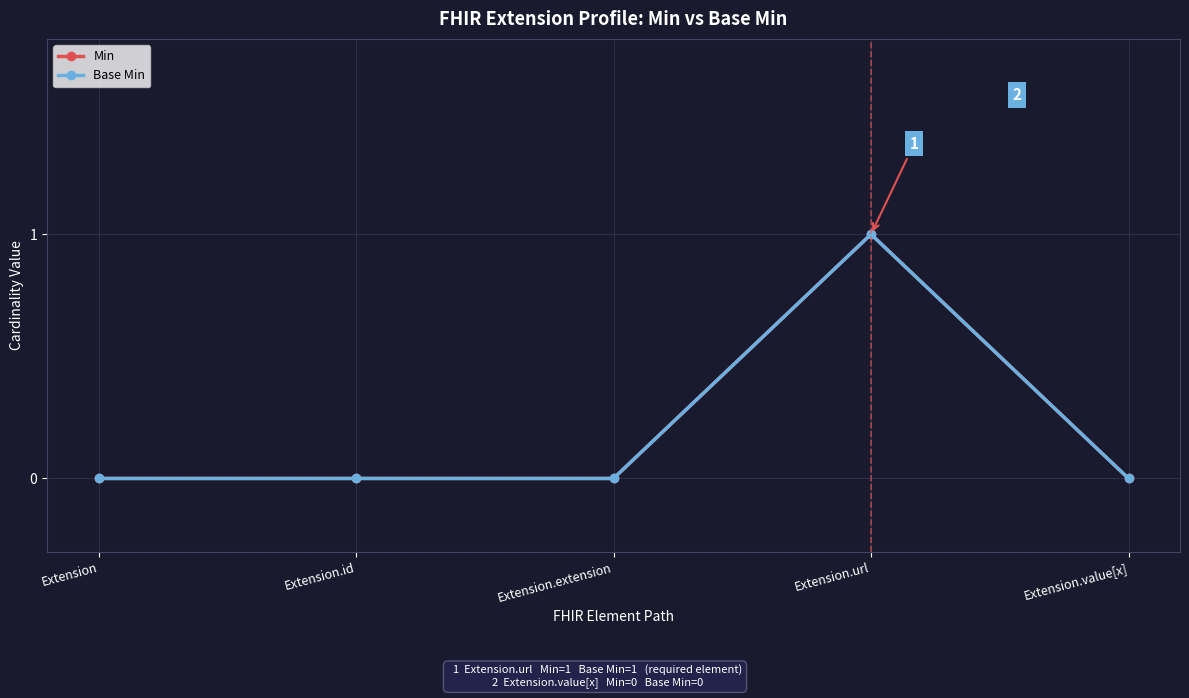

The value of Base Min at Extension.id is 0. True or false?

True